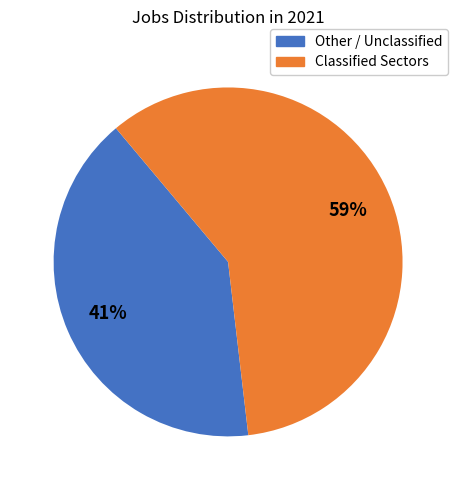

How many slices are in this pie chart?

2